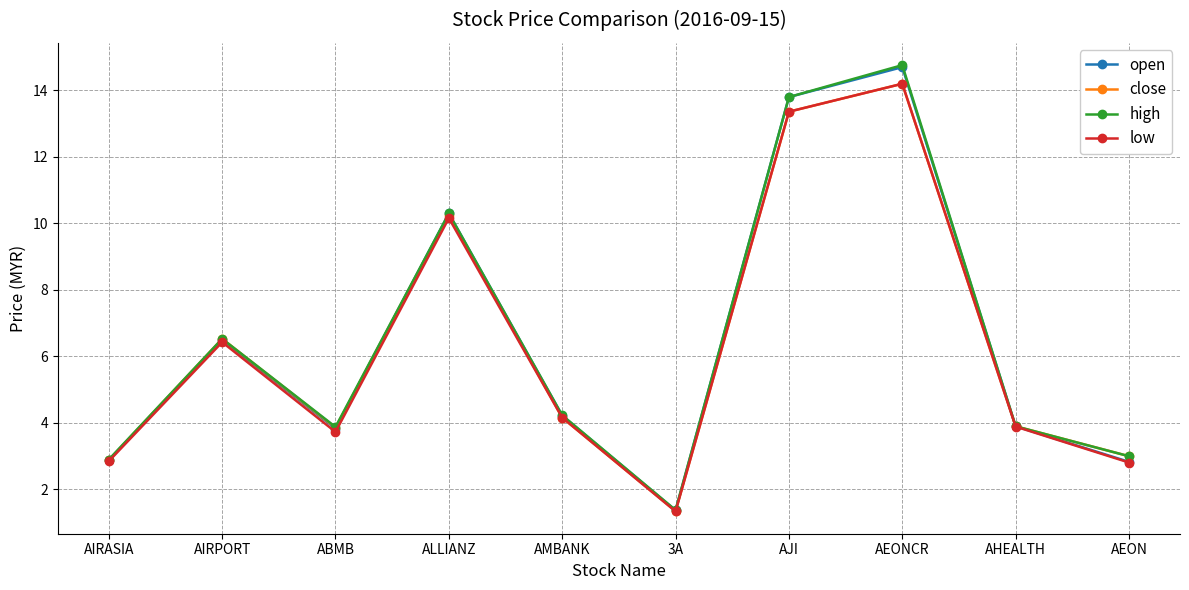

Rank the series by their average value, from lowest to highest.

low, close, open, high